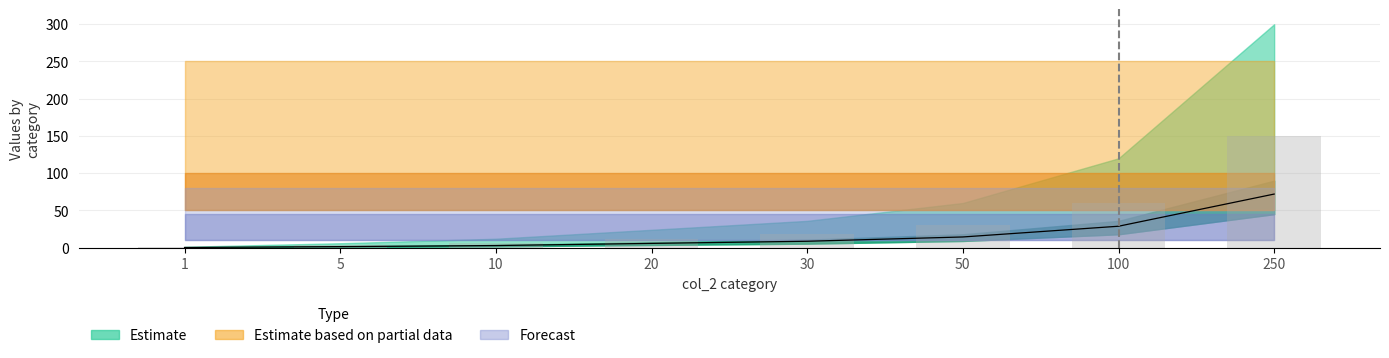

How many bars are there in total?

8